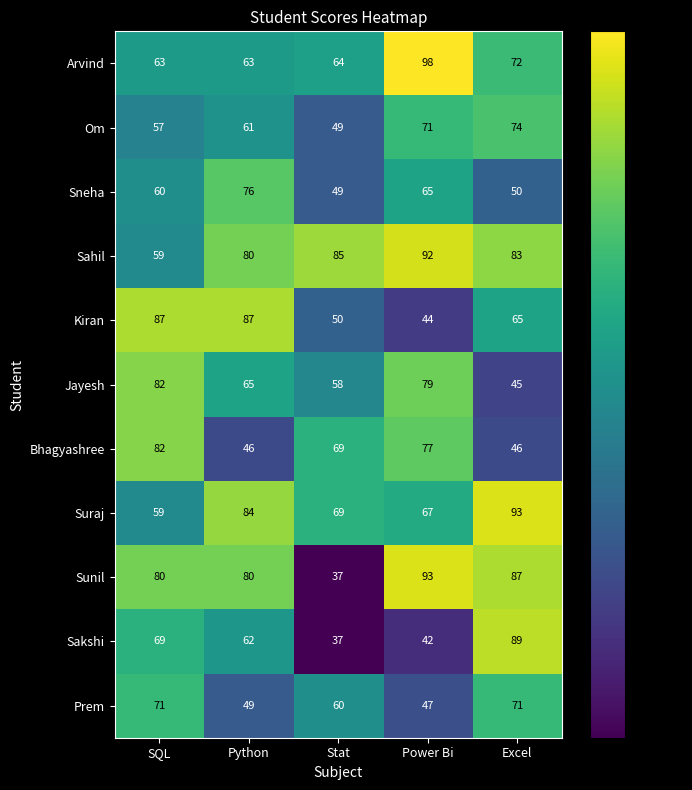

What is the spread (max minus min) of values at Python?

41